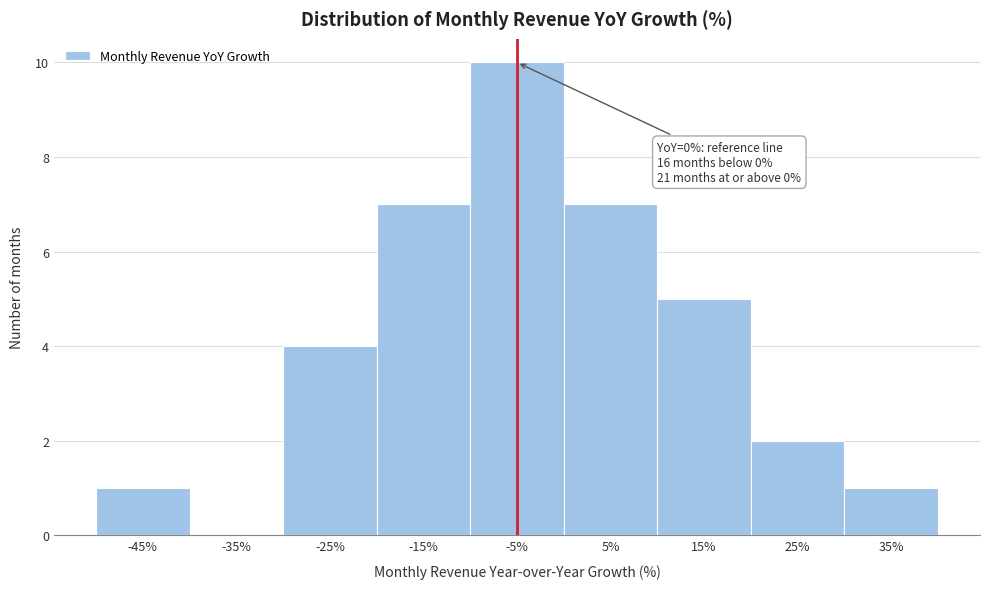

Reading left to right, extract all data points from this chart.

-45%=1	-35%=0	-25%=4	-15%=7	-5%=10	5%=7	15%=5	25%=2	35%=1